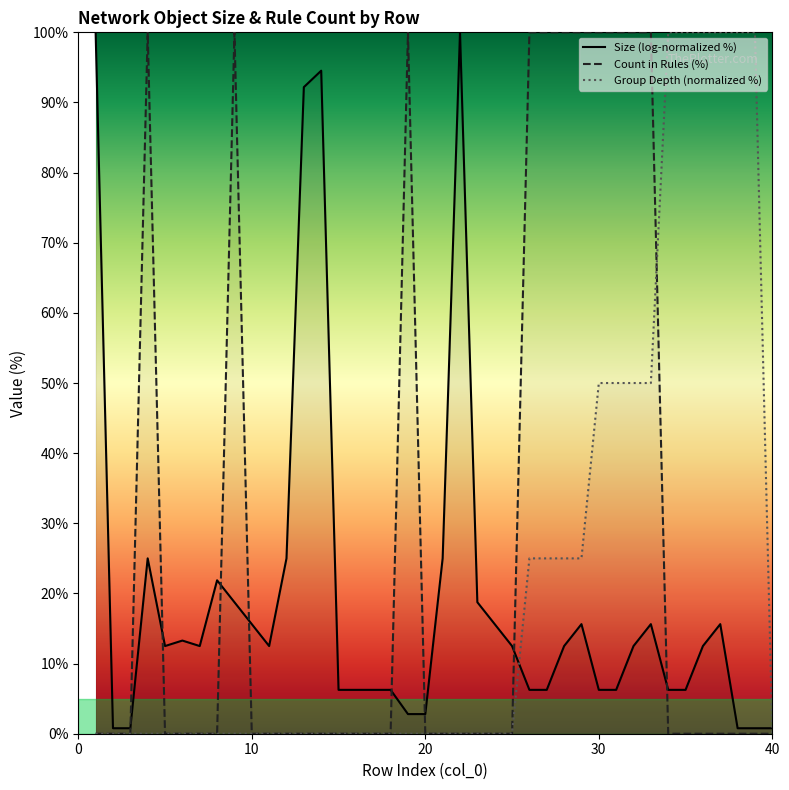

The value of Group Depth (normalized %) at 30 is 69.8. True or false?

False